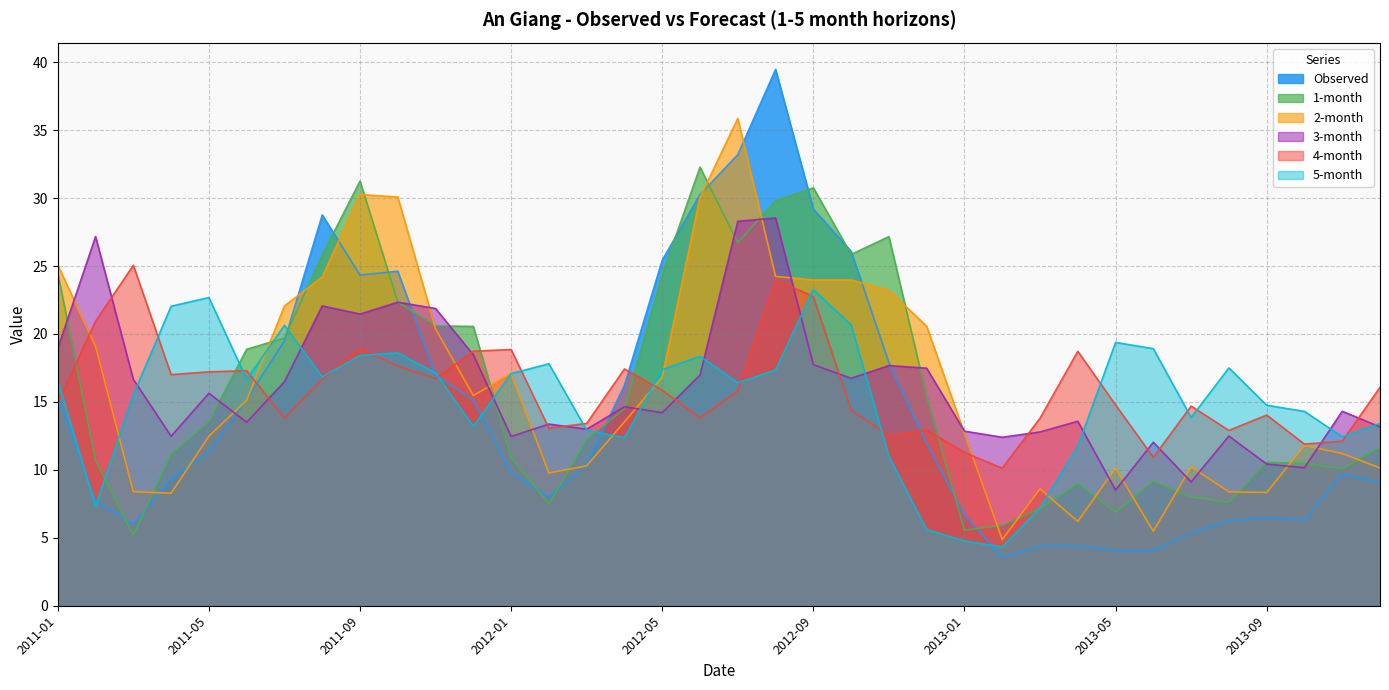

Which category has the highest value across all series?

2012-08